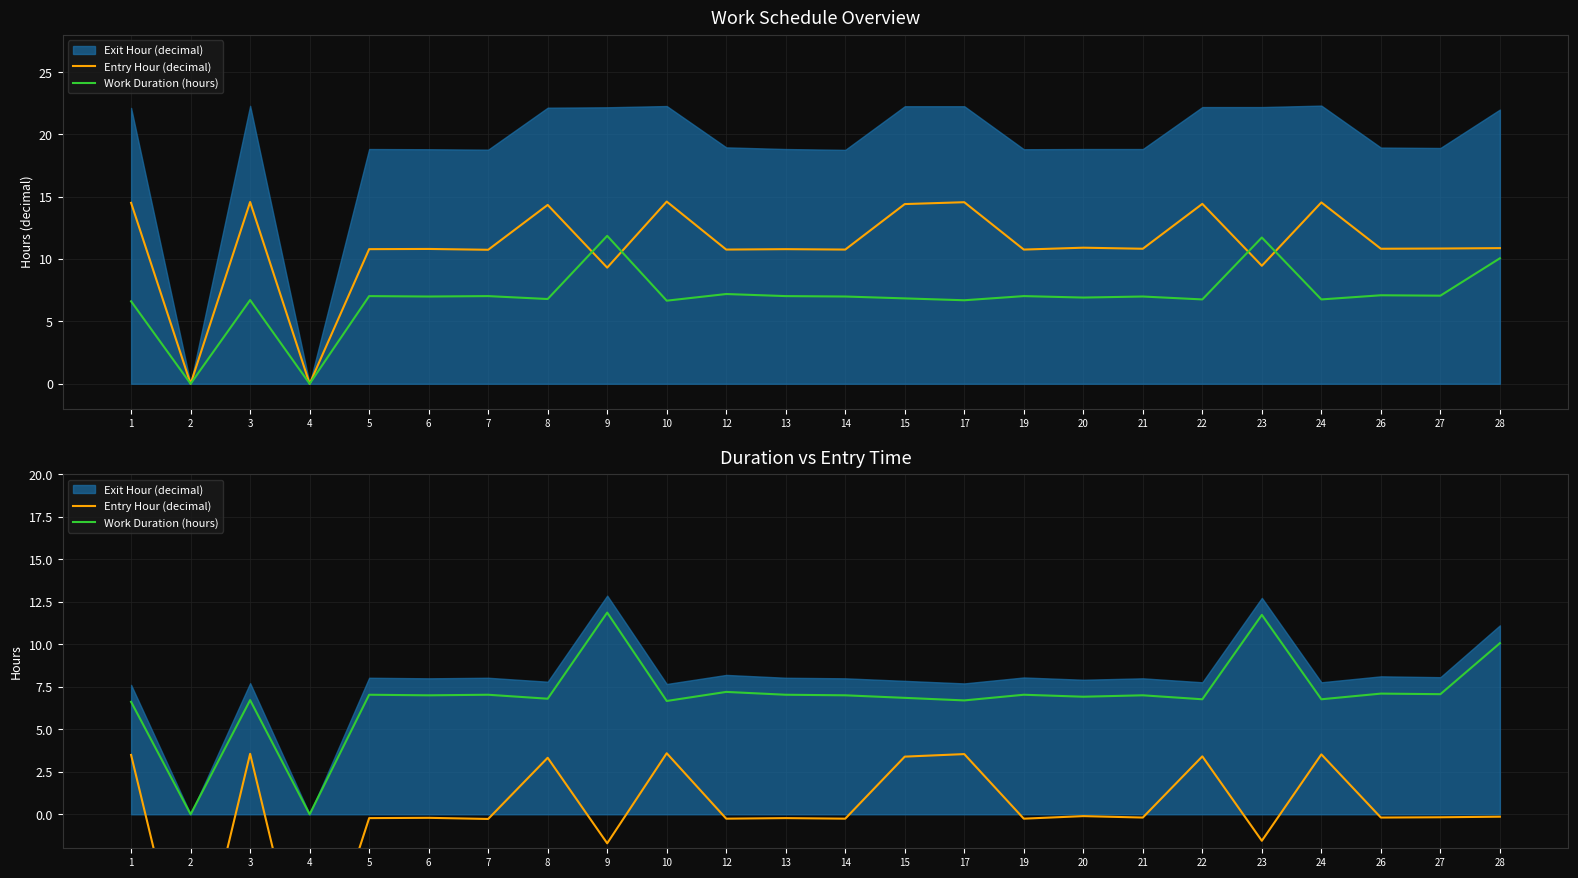

True or false: Entry Hour (decimal) has more than 1 interior local peaks.

True